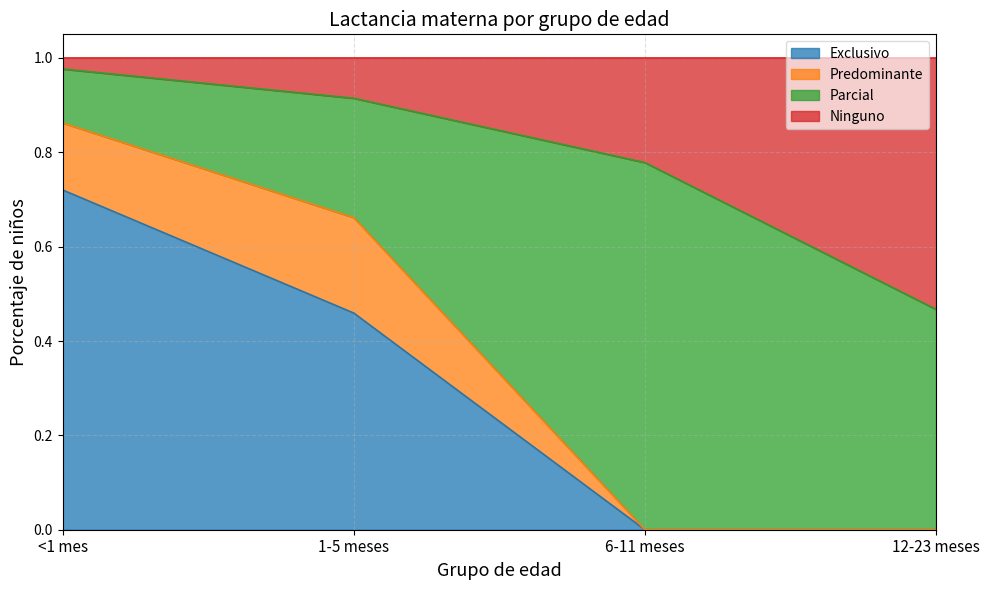

Does the chart have visible grid lines?

Yes